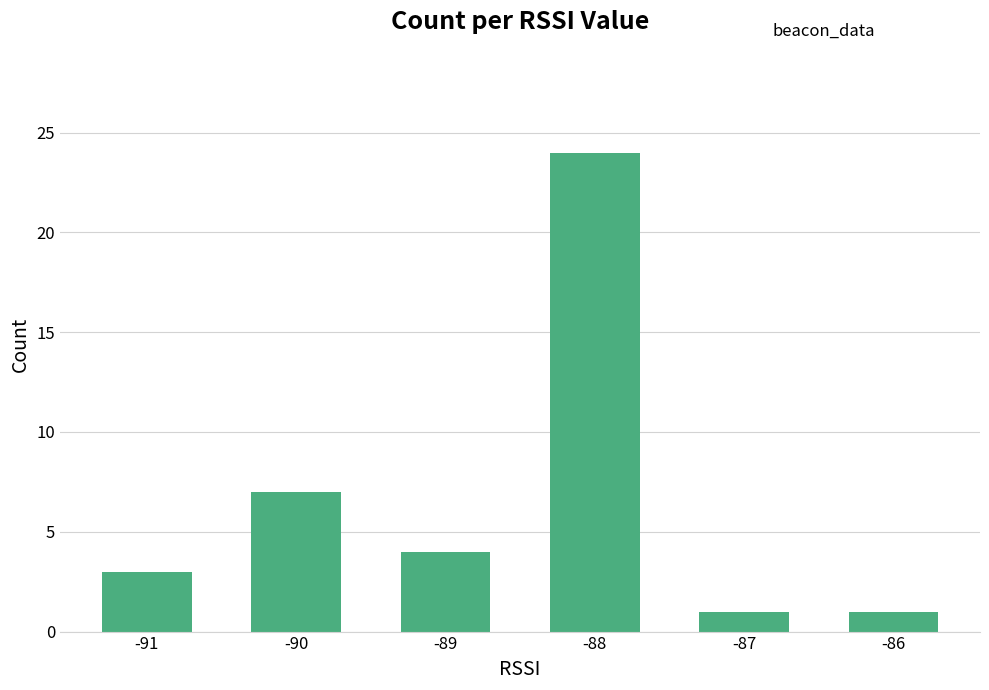

Reading left to right, list all the values displayed in this chart.

3	7	4	24	1	1